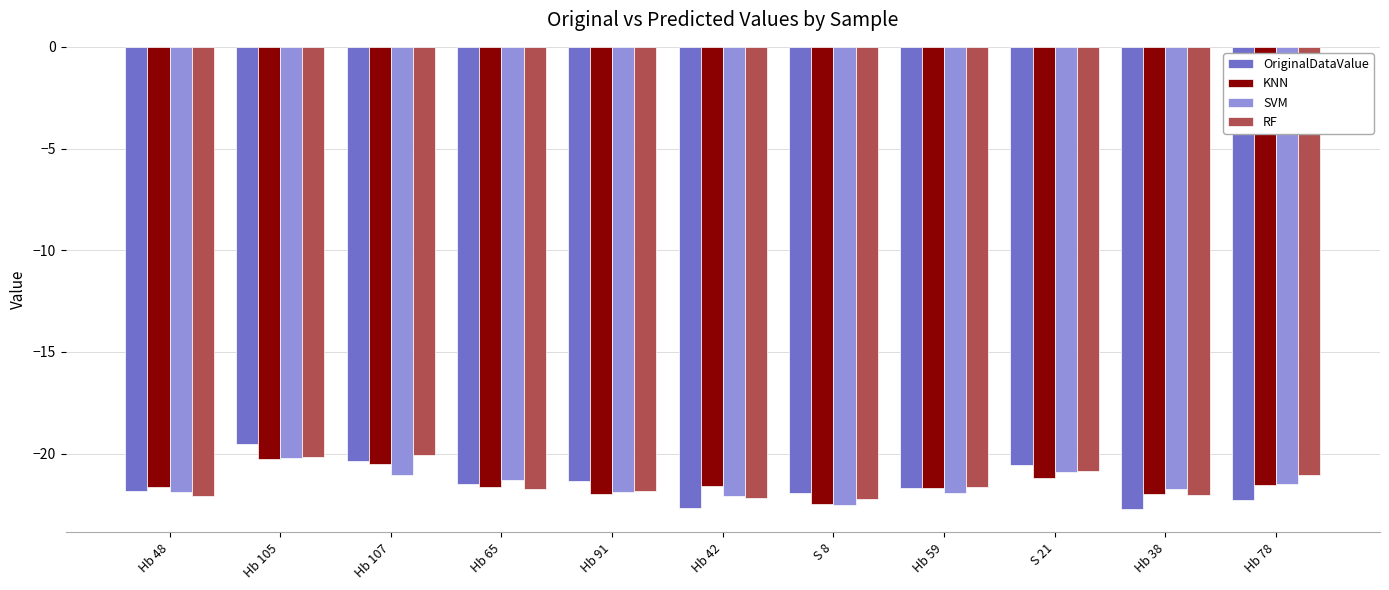

What is the sum of the SVM values at Hb 107 and Hb 91?

-43.0